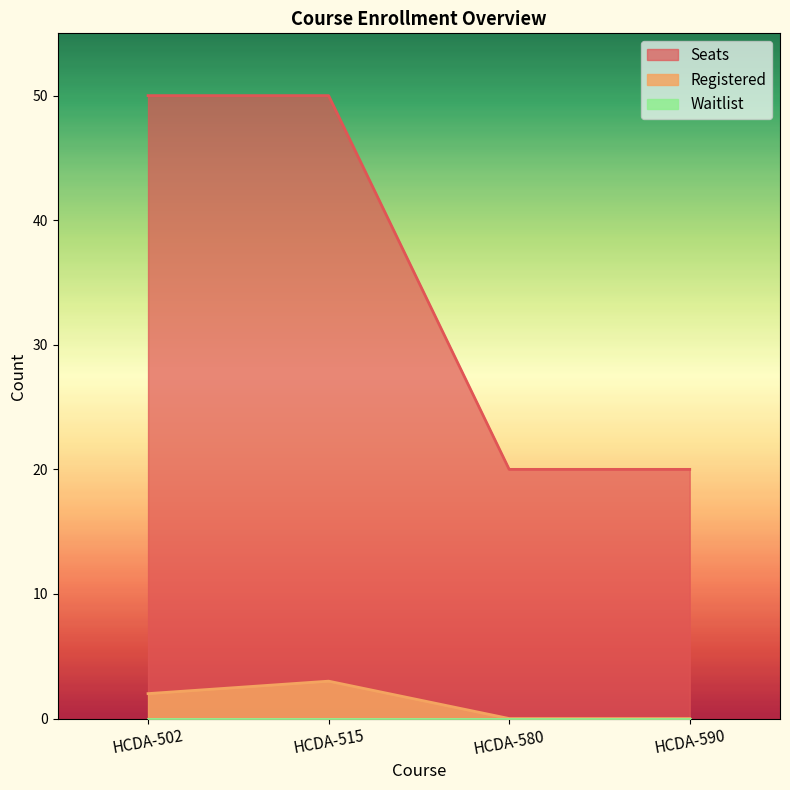

Which series has the largest total across all categories?

Seats